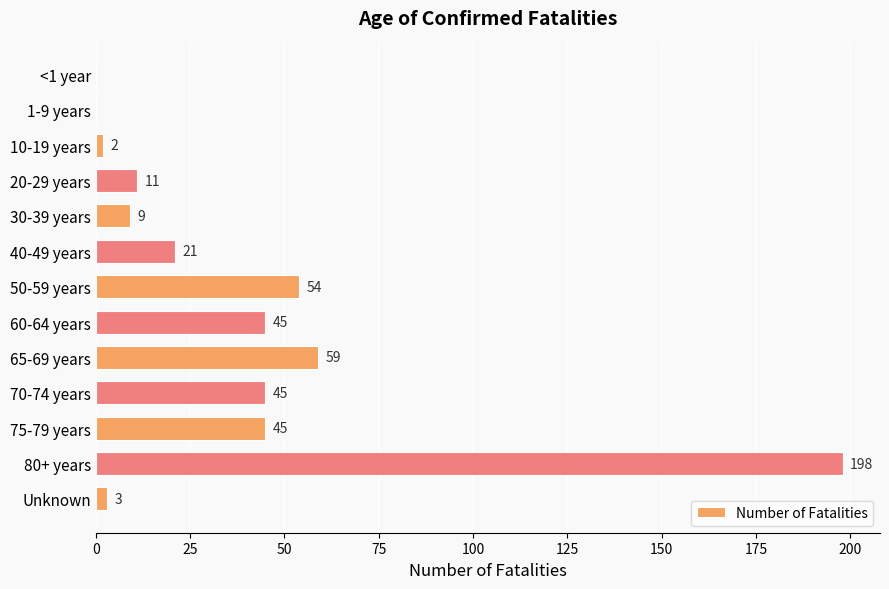

Reading top to bottom, extract all data points from this chart.

<1 year=0	1-9 years=0	10-19 years=2	20-29 years=11	30-39 years=9	40-49 years=21	50-59 years=54	60-64 years=45	65-69 years=59	70-74 years=45	75-79 years=45	80+ years=198	Unknown=3